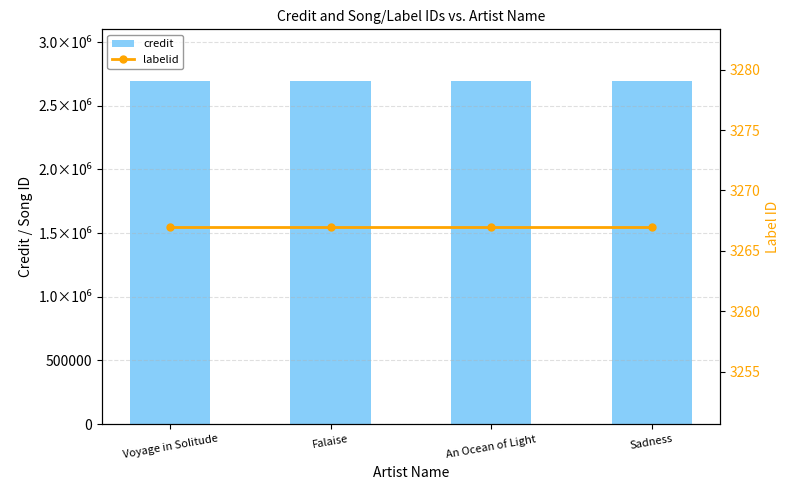

Which series has the widest spread of values?

credit